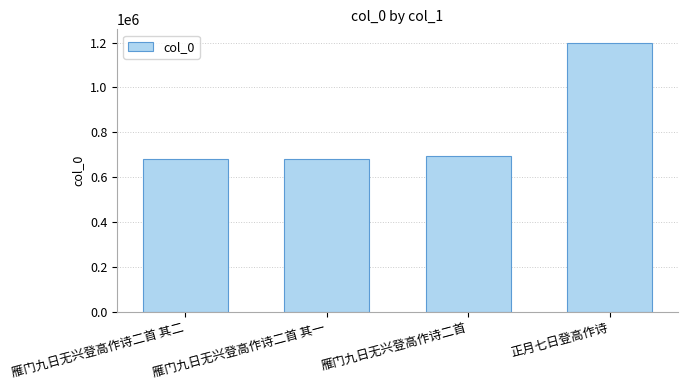

What is the label of the 3rd bar from the left?

雁门九日无兴登高作诗二首